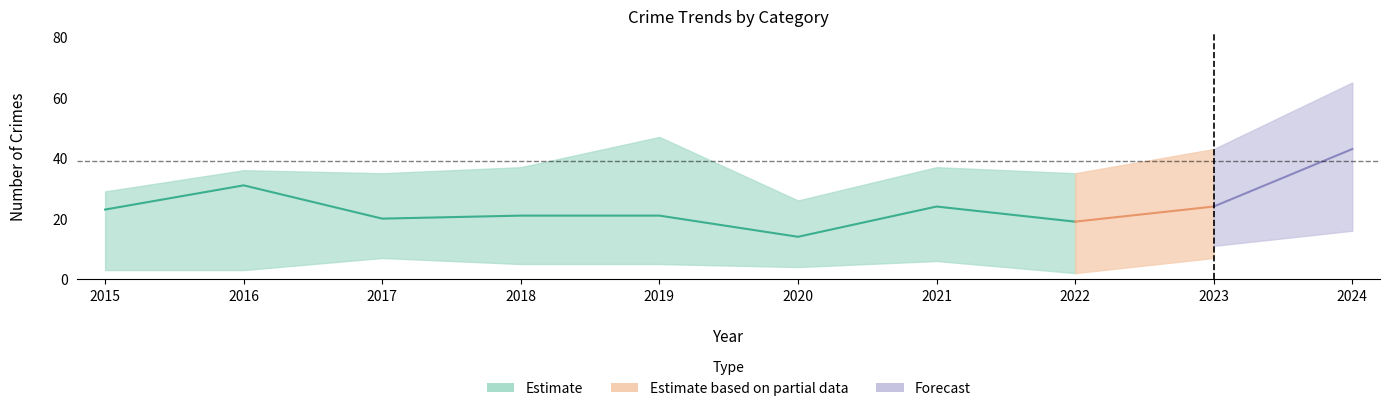

What is the spread (max minus min) of values at 2021?

31